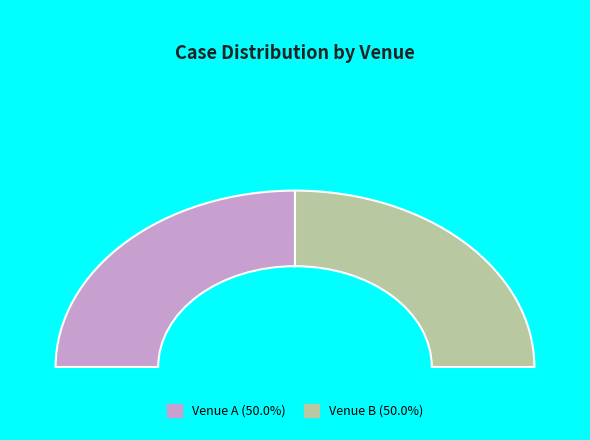

Is it true that Venue B is 50% of the pie?

True